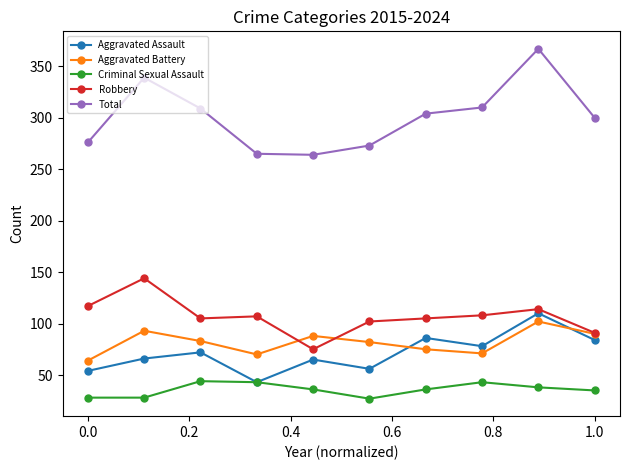

True or false: Aggravated Battery and Total intersect in this chart.

False